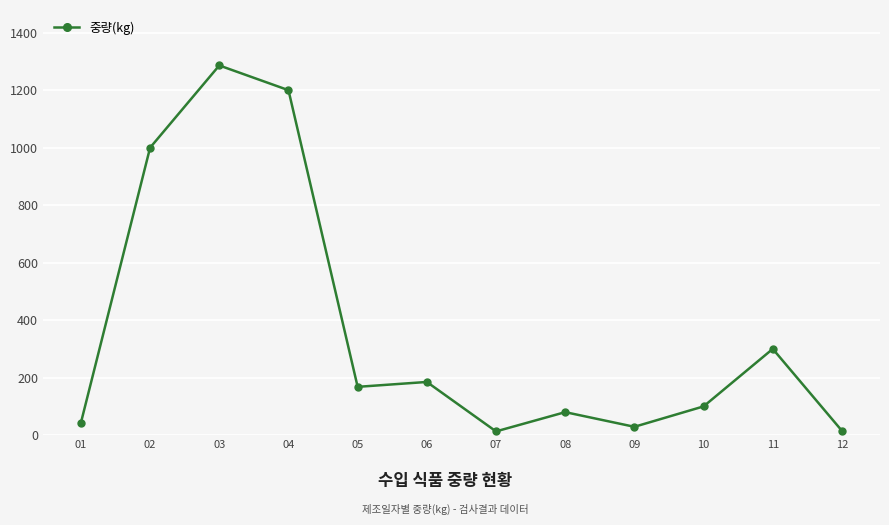

How many data points are less than 168?

6